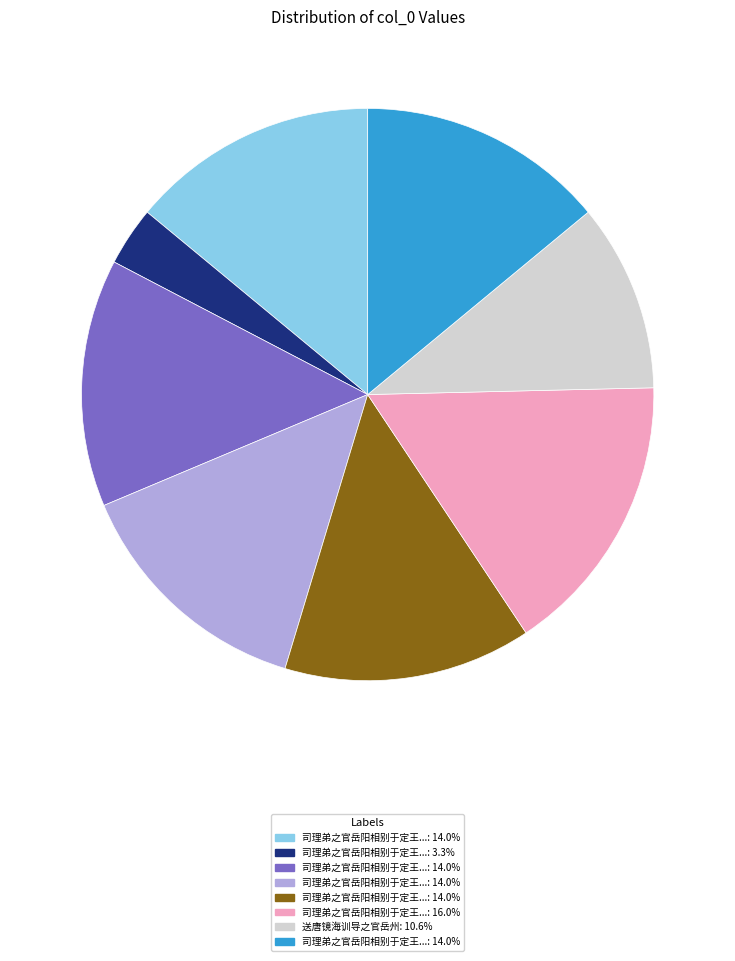

Does any single category account for the majority?

No